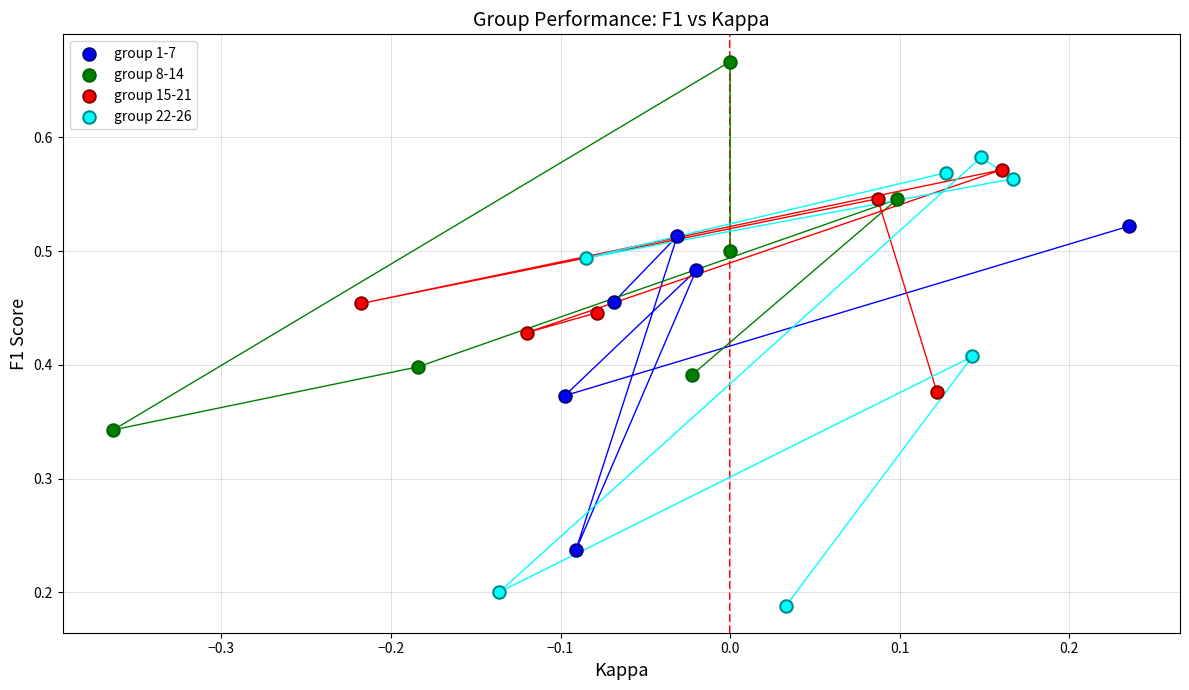

What are all the series names shown in the legend?

group 1-7, group 8-14, group 15-21, group 22-26